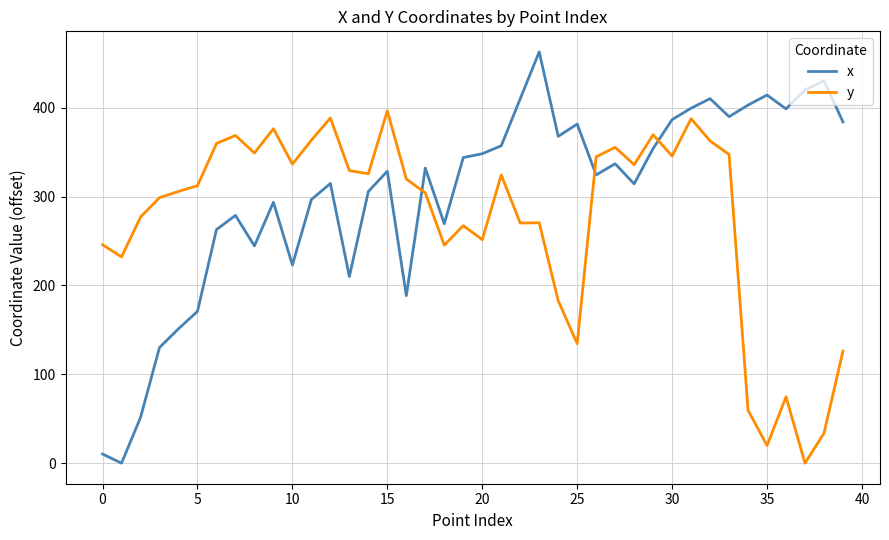

What is the sum of all x values?

12100.5